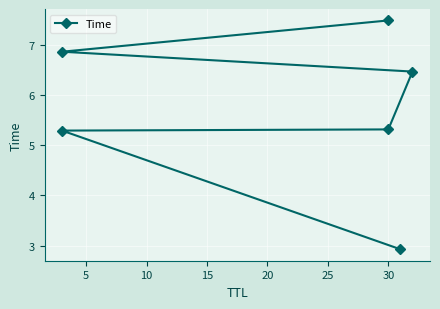

Is this an area chart (filled region under the line)?

No